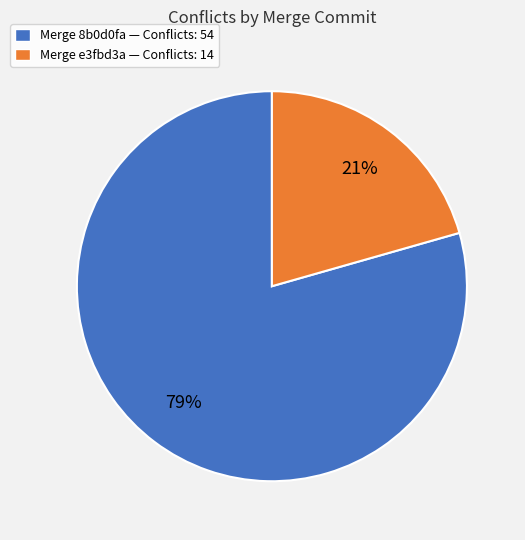

How many slices are in this pie chart?

2